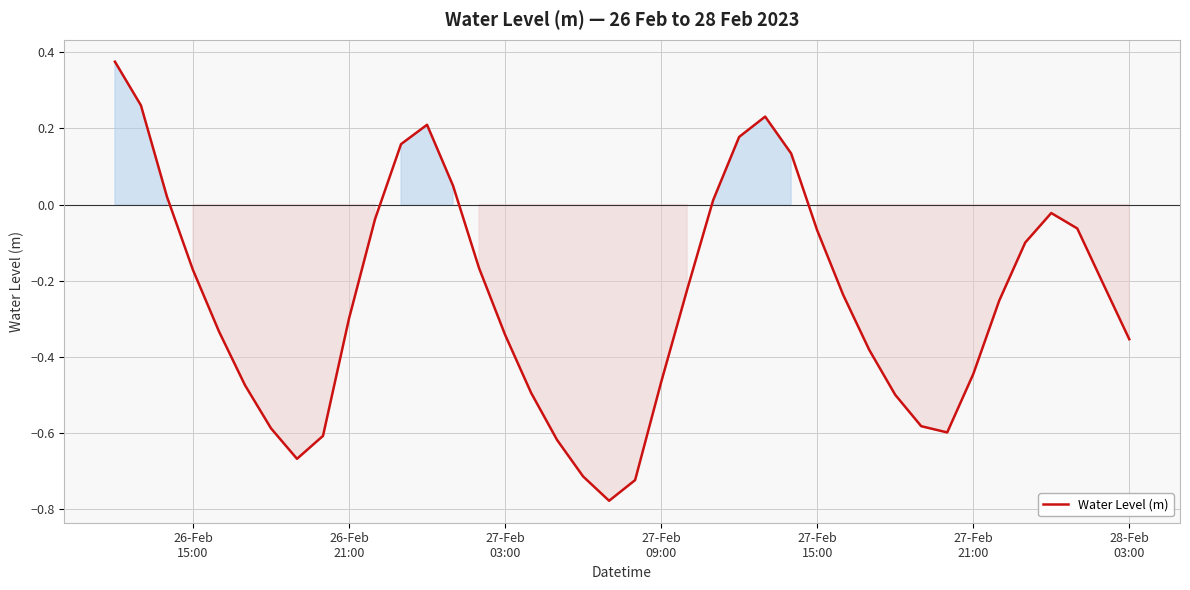

What is the difference between the maximum and minimum values?

1.2